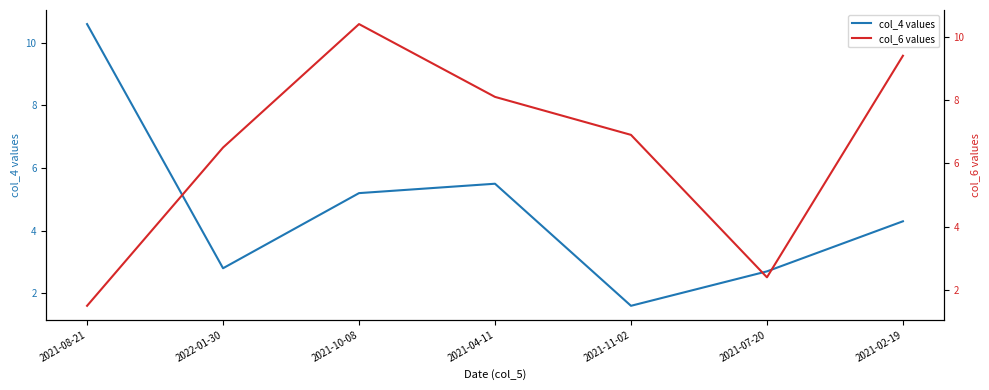

What is the label of the 6th point from the left?

2021-07-20